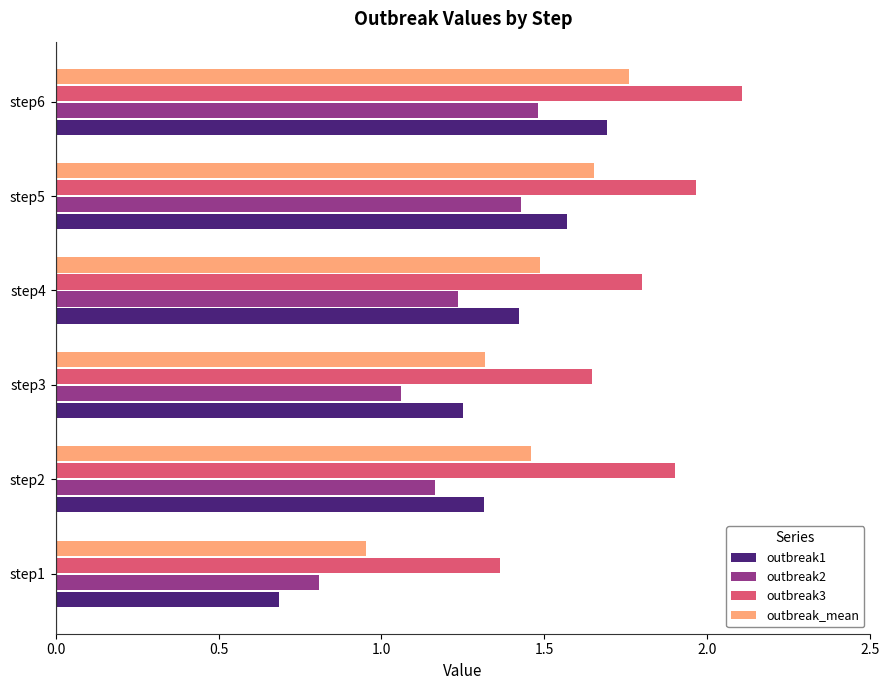

Is it true that outbreak1 equals 1.4 at step4?

True